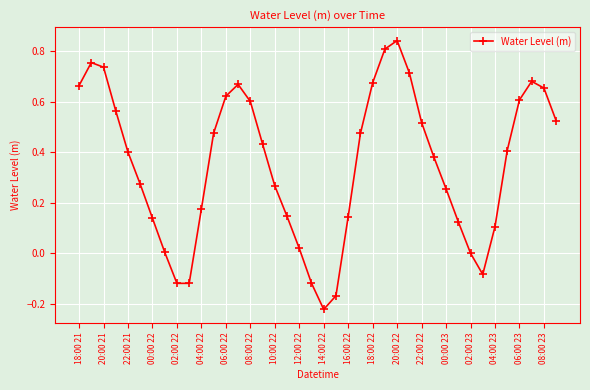

True or false: there are more than 0 points higher than both neighbors.

True